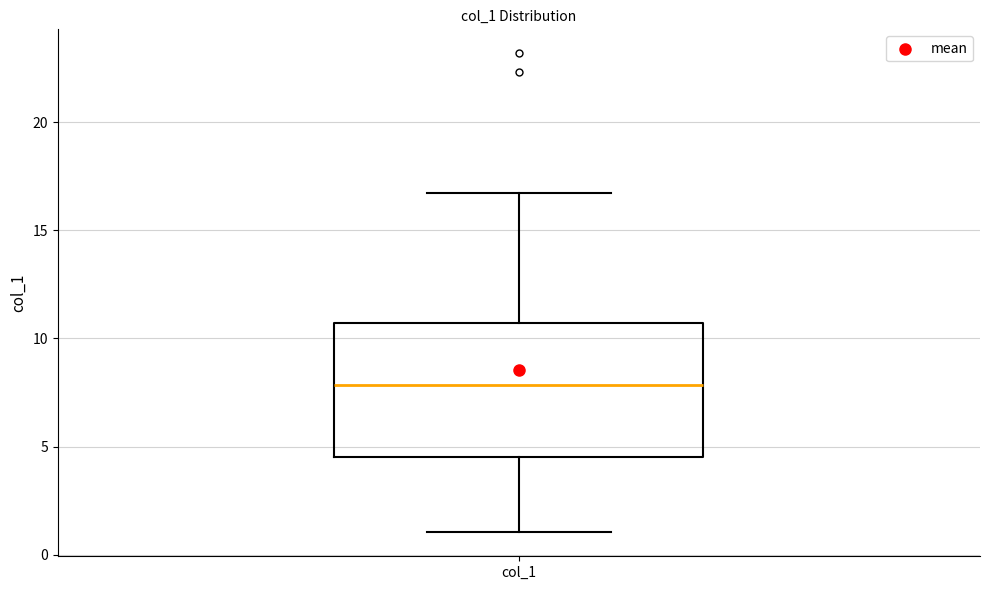

Read this box plot against the y-axis: the position of the median line, the range covered by the box, and the ends of both whiskers. The values are not printed on the chart, so give them approximately, as read against the axis.

median 8.0, box 4.5 to 10.5, whiskers 1.0 to 16.5